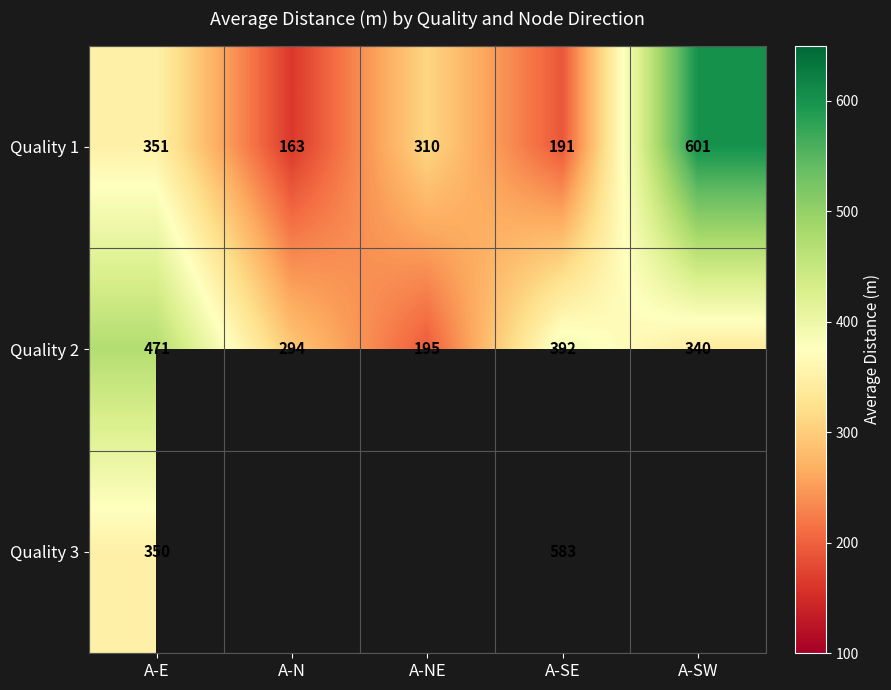

What is the minimum value for Quality 2?

195